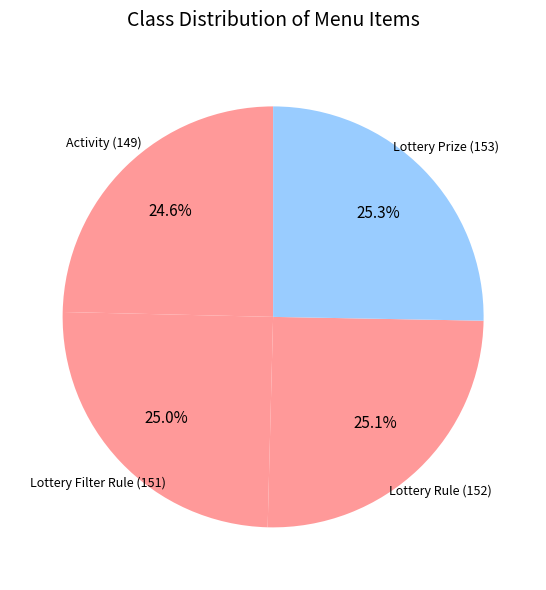

What percentage is the Lottery Filter Rule (151) slice, to the nearest percent?

25%